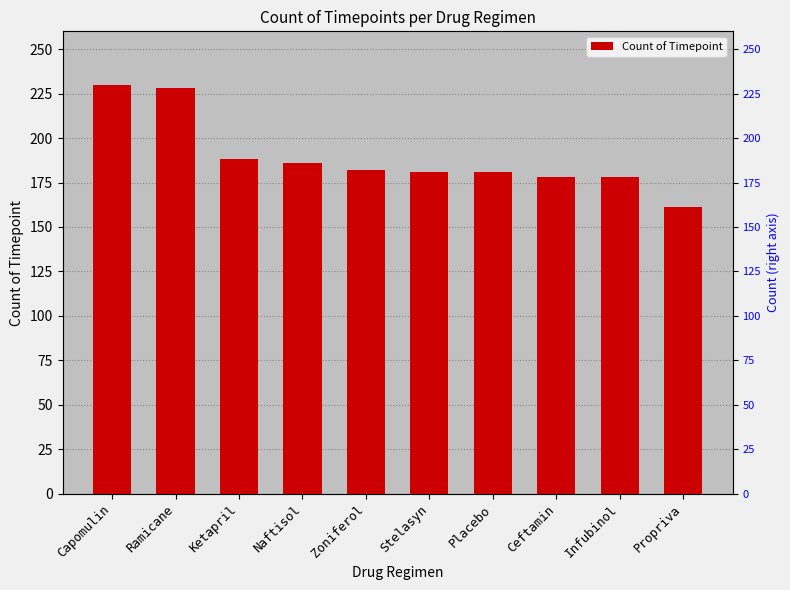

What is the ratio of the value at Ramicane to the value at Placebo?

1.3